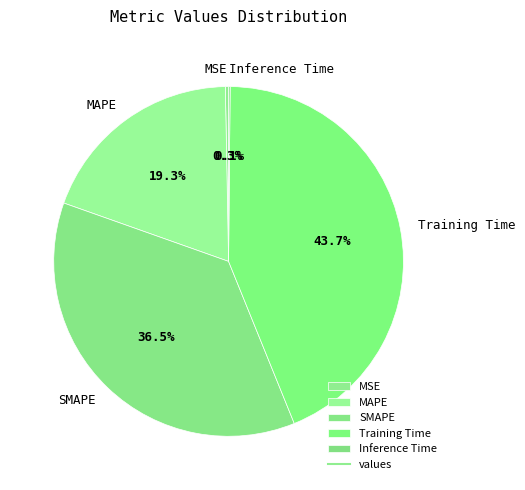

To the nearest percent, what is the difference between the largest and smallest slice percentages?

44%